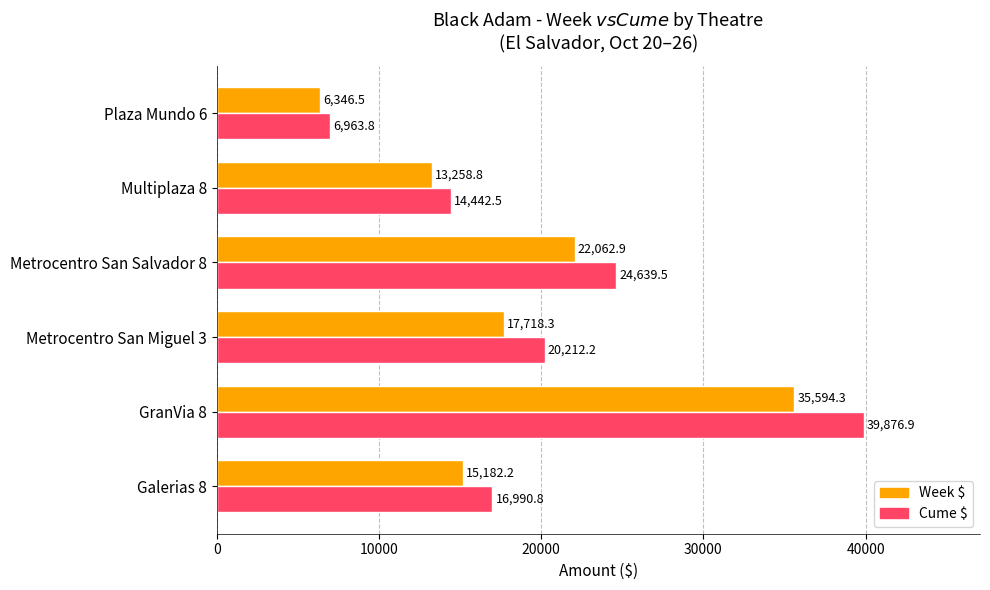

What is the sum of the Week $ values at GranVia 8 and Metrocentro San Miguel 3?

53312.6